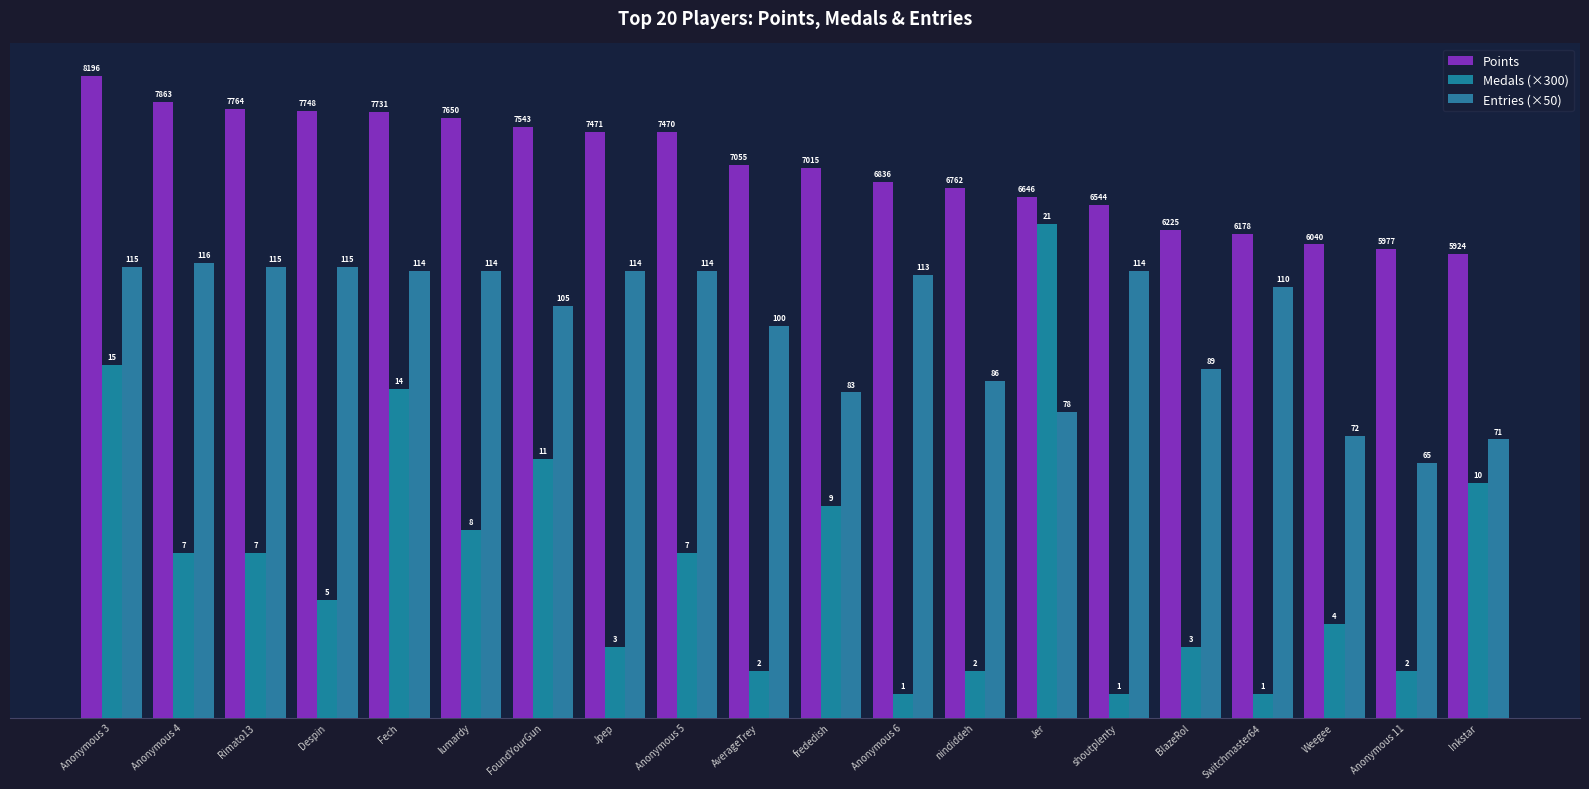

What is the minimum value shown in the chart?

300